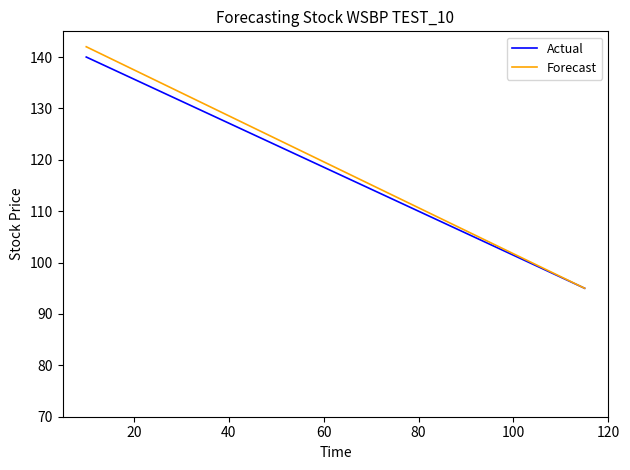

Which series has the largest range (max minus min)?

Forecast